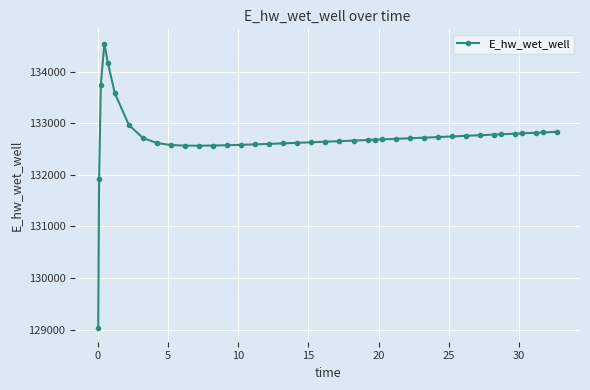

What is the minimum value shown in the chart?

129039.1